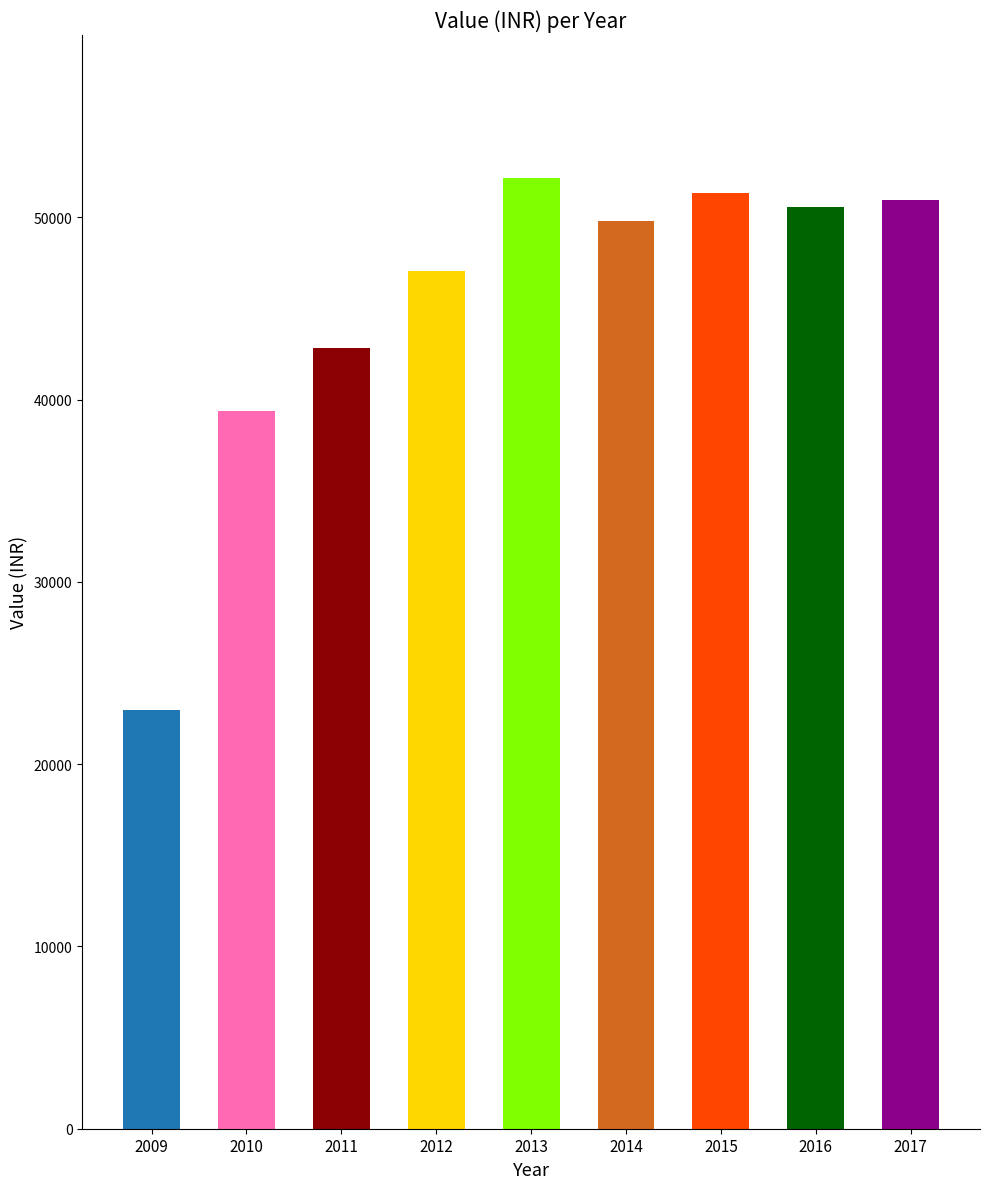

What is the greatest value displayed?

52173.0